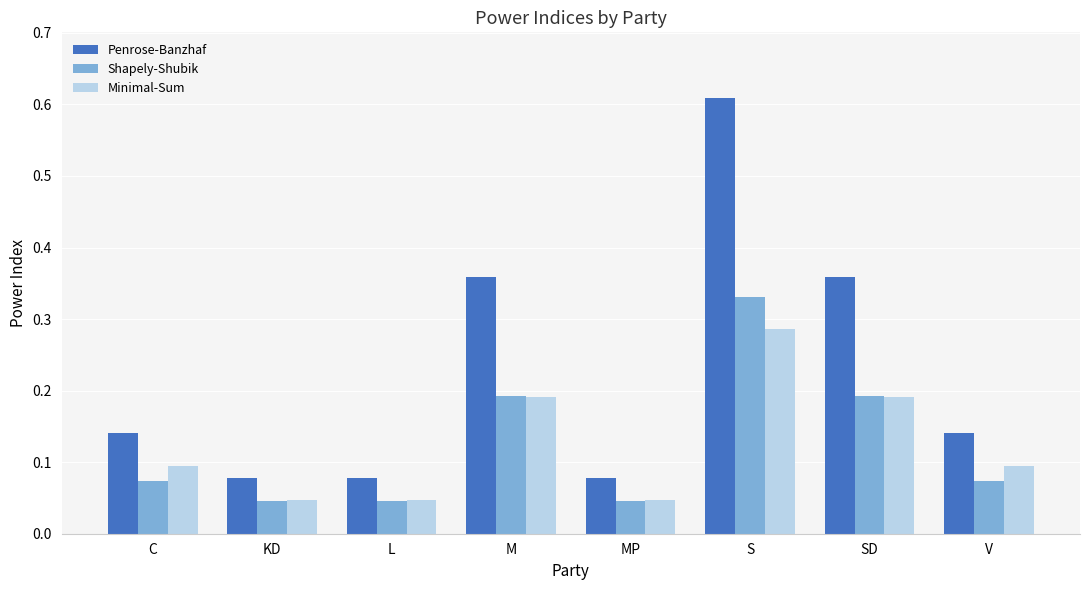

Which category has the highest value across all series?

S